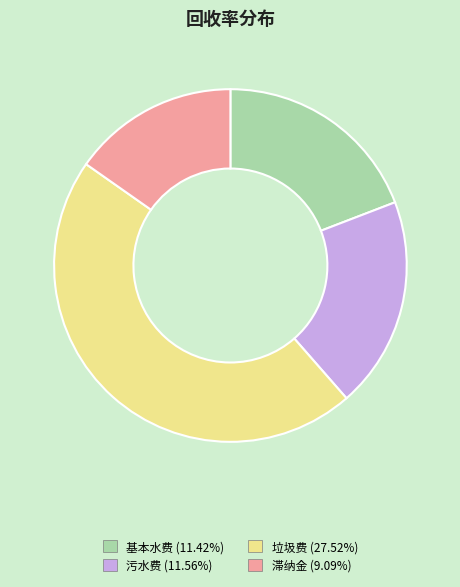

Does 垃圾费 represent more than half of the total?

No